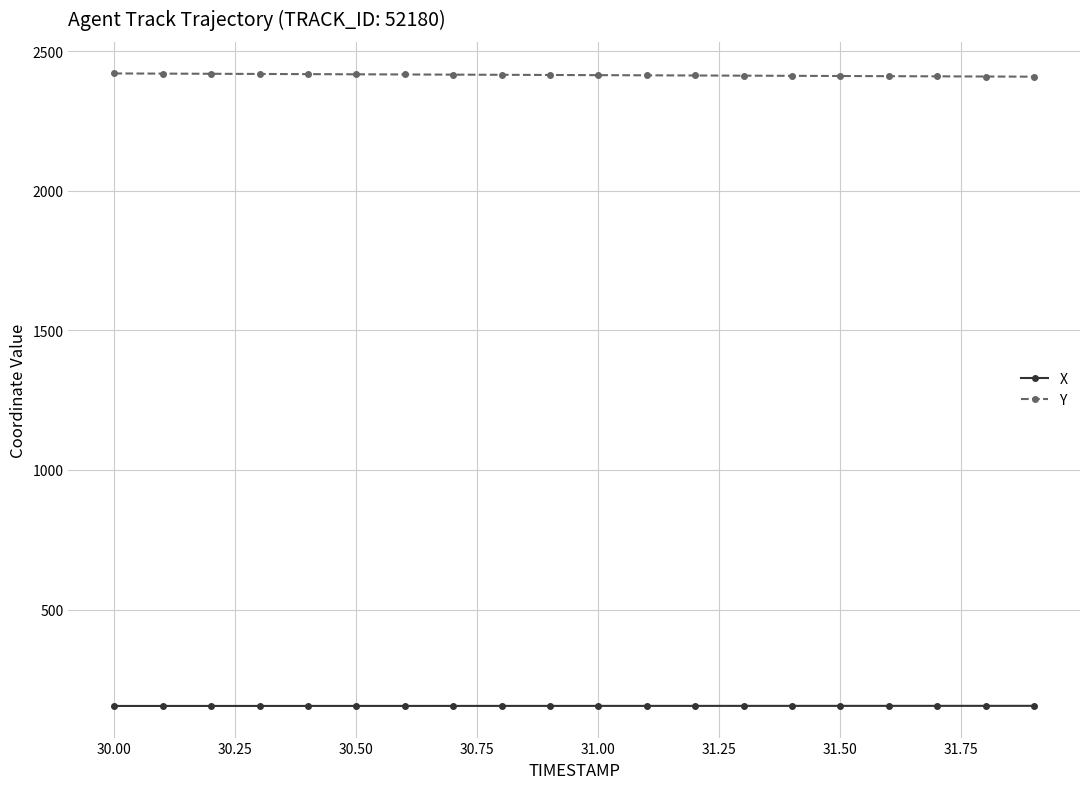

What is the value of the Y point at the 4th from the left?

2418.8